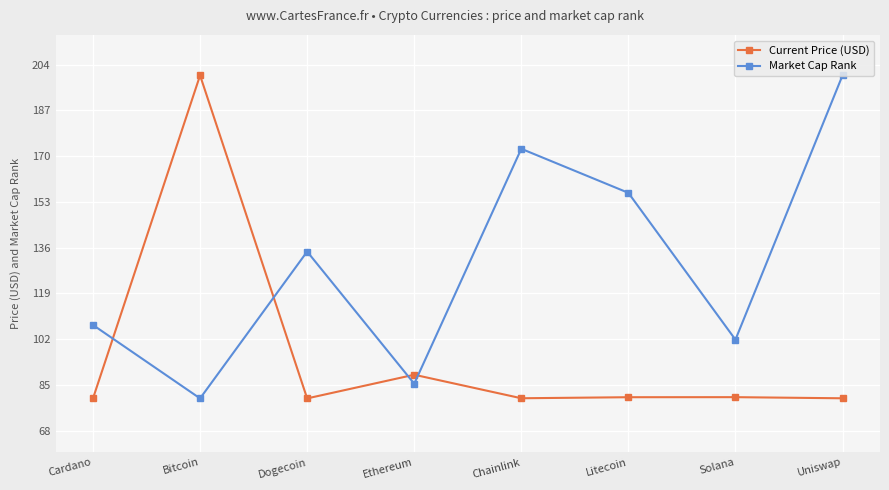

At Cardano, list the series in order from smallest to largest.

Current Price (USD), Market Cap Rank